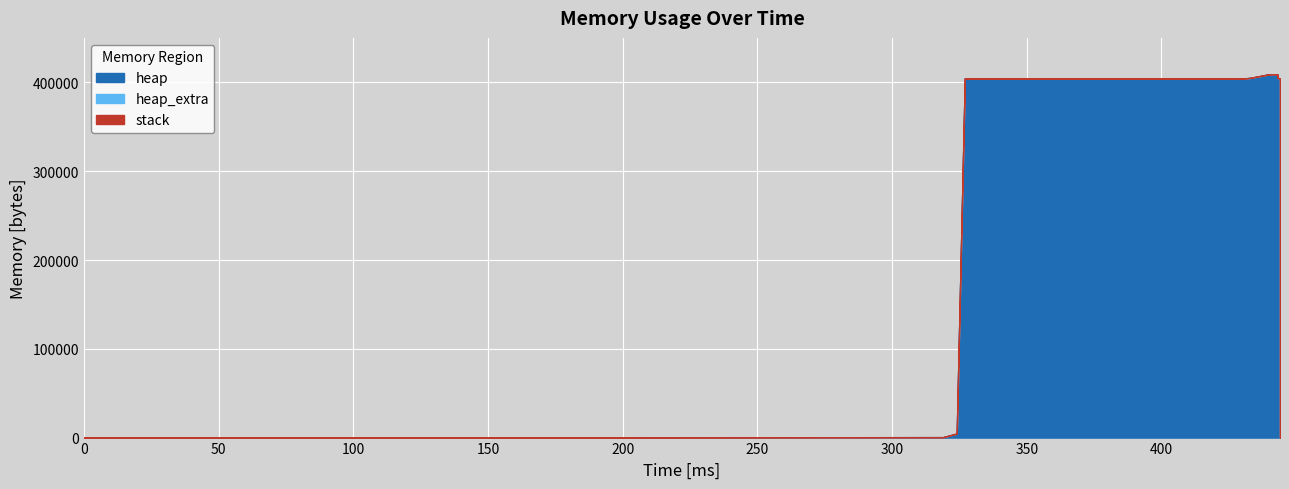

How many distinct data groups are displayed?

3